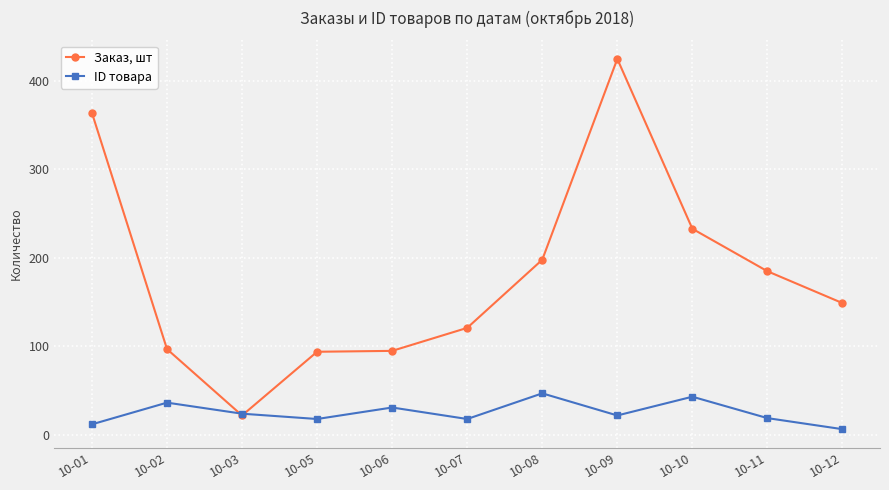

In ID товара, how many points are higher than both neighbors (excluding endpoints)?

4